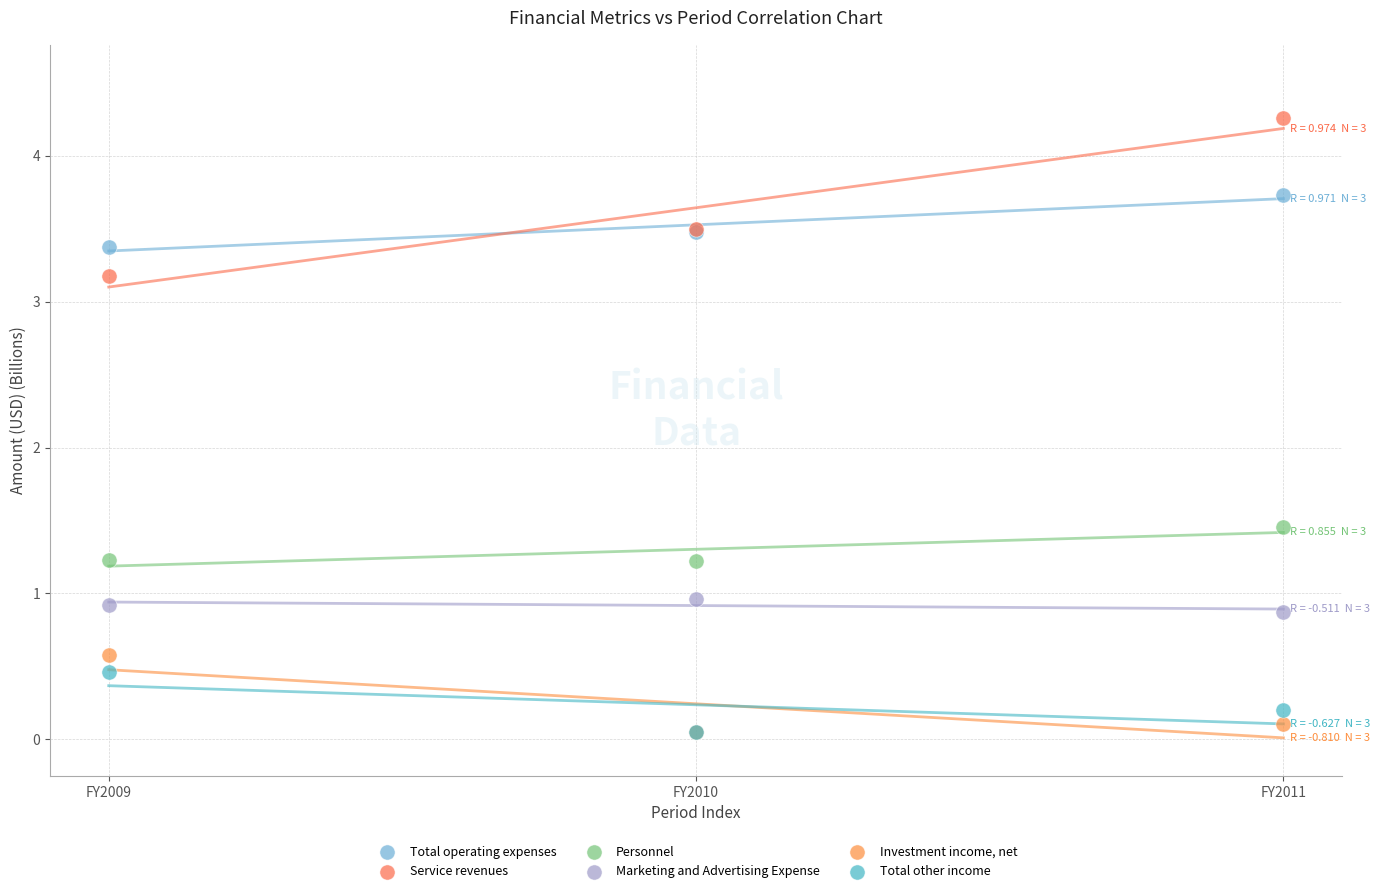

Across all series, what Y value is closest to 2?

1.5